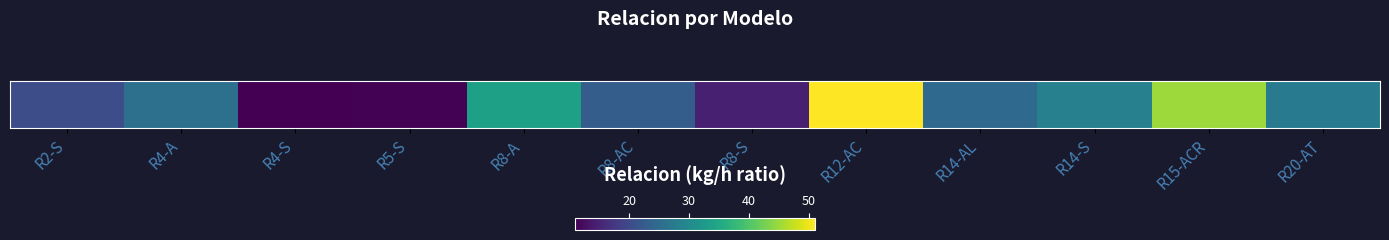

Which category has the highest value across all series?

R12-AC